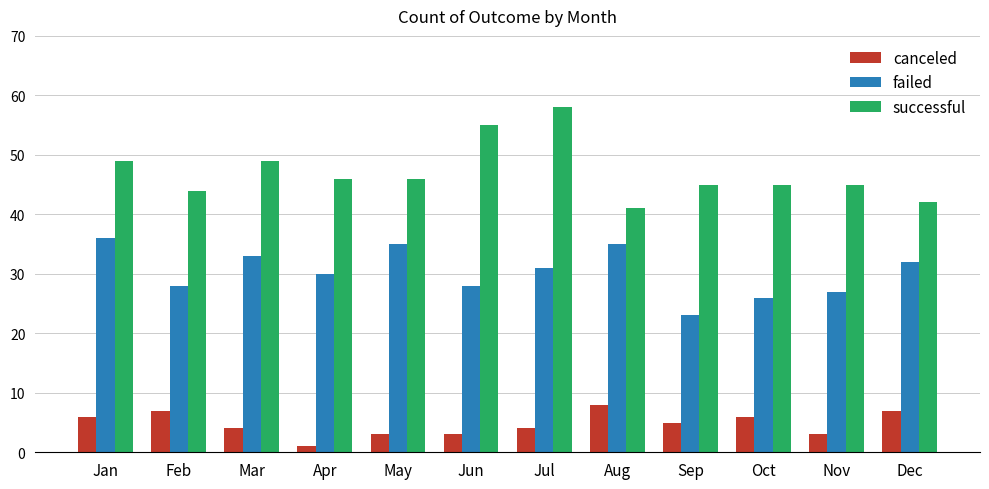

Rank the series at Aug from lowest to highest value.

canceled, failed, successful